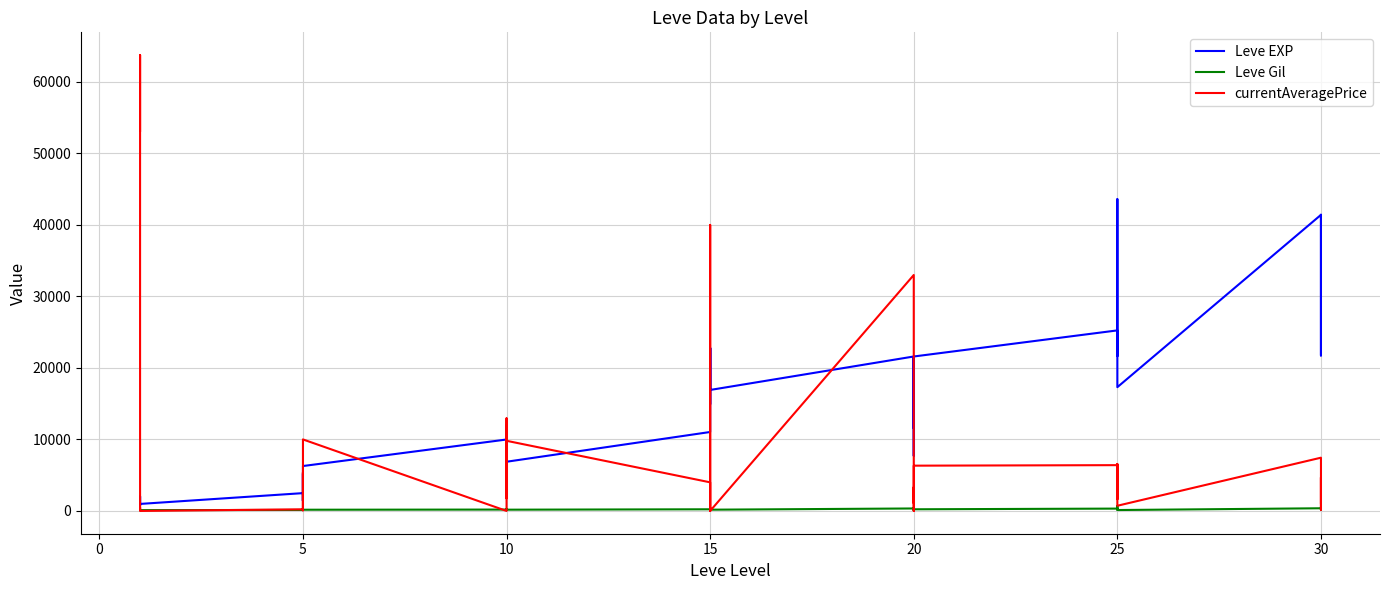

What is the difference between the second highest and second lowest values in the Leve Gil series?

384